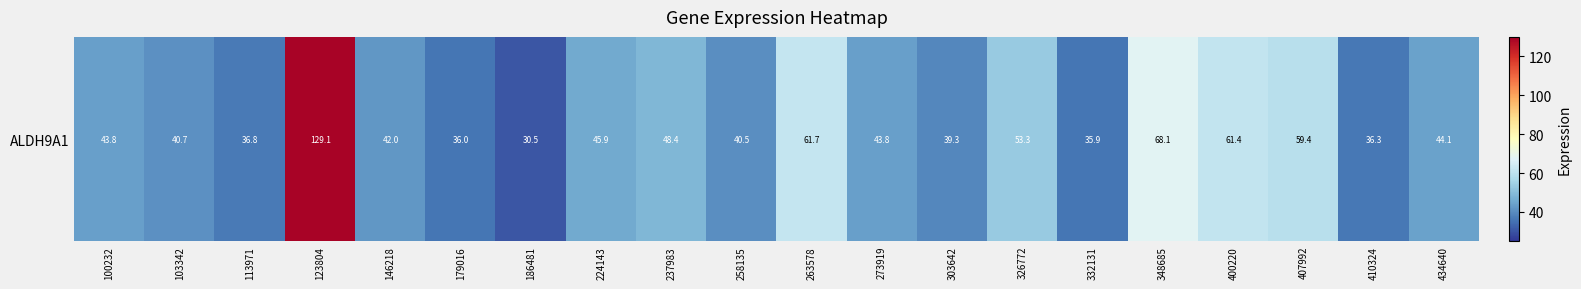

Read the value at 103342.

40.7